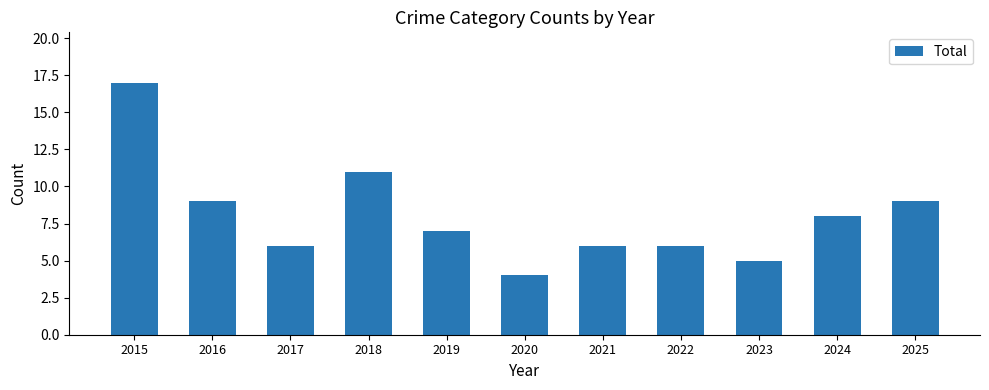

How many categories are shown in the chart?

11